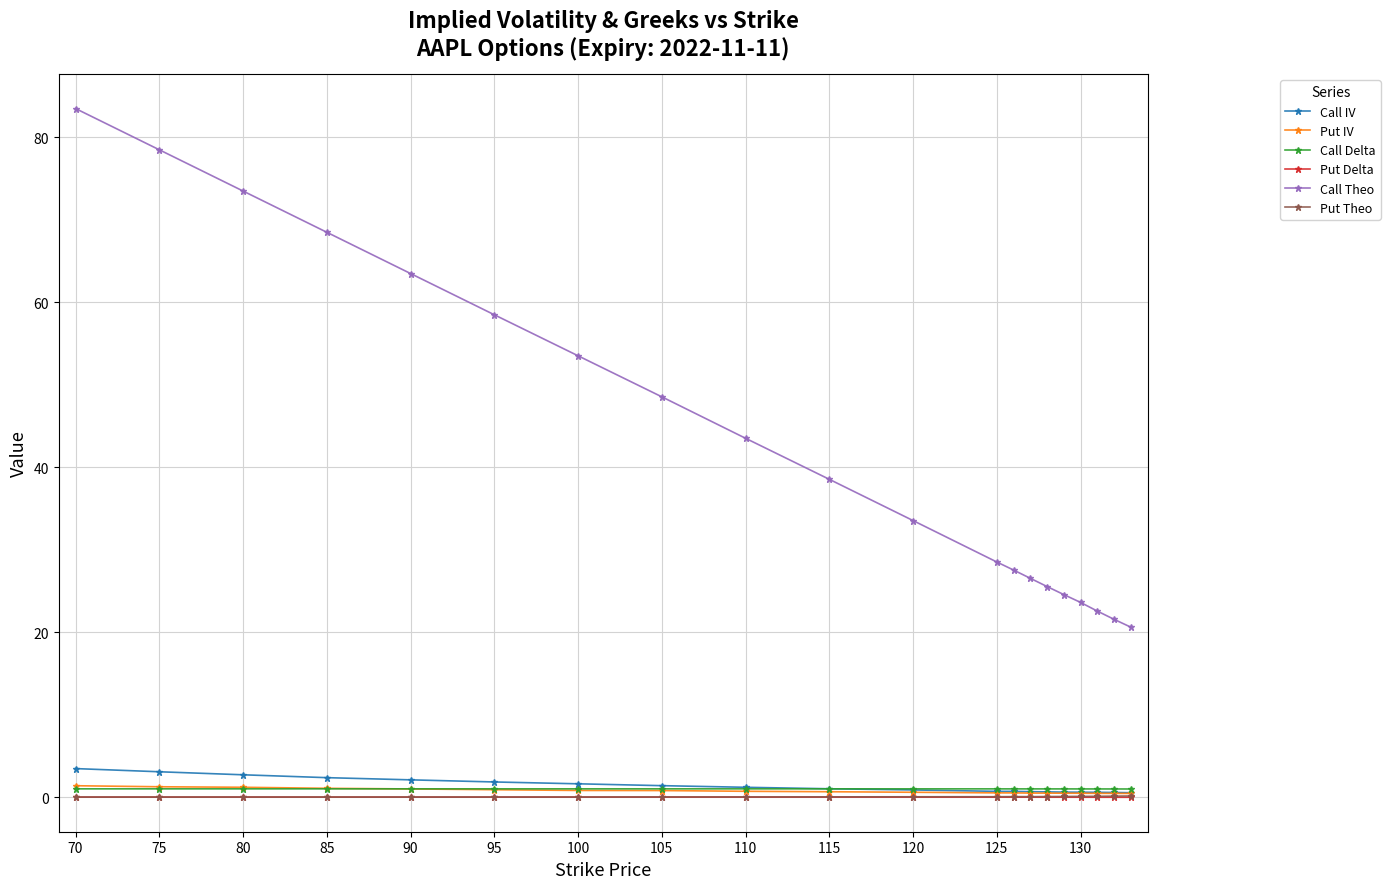

True or false: Call IV and Call Theo intersect in this chart.

False